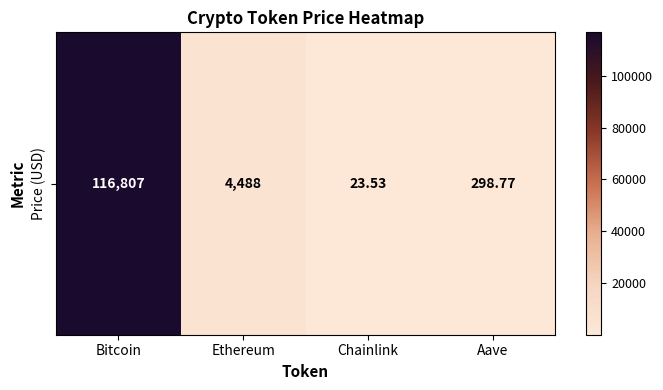

What is the minimum value shown in the chart?

23.5